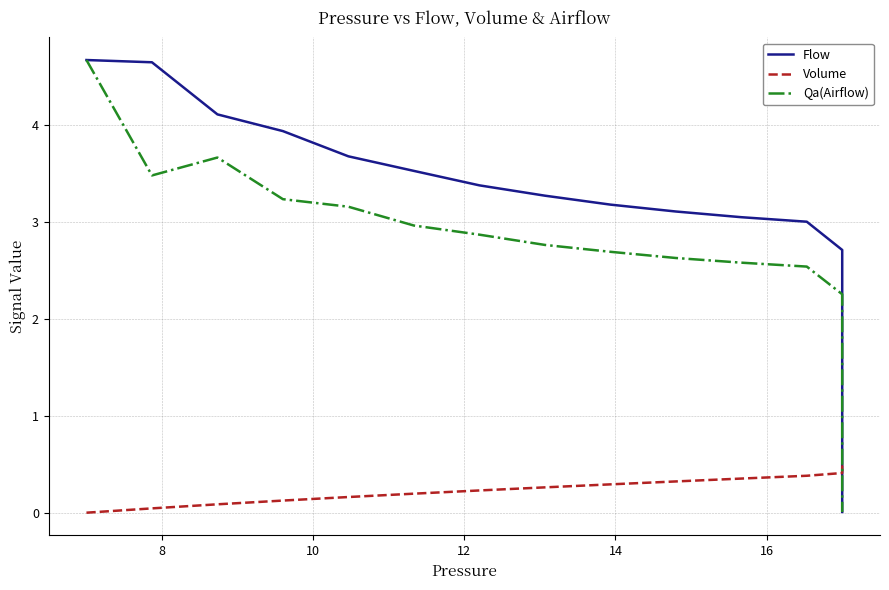

Reading right to left, list all the values displayed in this chart.

Flow: 0.0	0.0	0.0	0.0	0.0	0.0	0.0	0.0	0.0	0.1	0.1	0.1	0.1	0.1	0.2	0.2	0.2	0.3	0.4	0.5	0.6	0.7	0.9	1.1	1.4	1.7	2.2	2.7	3.0	3.0	3.1	3.2	3.3	3.4	3.5	3.7	3.9	4.1	4.6	4.7
Volume: 0.5	0.5	0.5	0.5	0.5	0.5	0.5	0.5	0.5	0.5	0.5	0.5	0.5	0.5	0.5	0.5	0.5	0.5	0.5	0.5	0.5	0.5	0.5	0.5	0.5	0.5	0.4	0.4	0.4	0.4	0.3	0.3	0.3	0.2	0.2	0.2	0.1	0.1	0.0	0.0
Qa(Airflow): 0.0	0.0	0.0	0.0	0.0	0.0	0.0	0.0	0.0	0.0	0.1	0.1	0.1	0.1	0.1	0.2	0.2	0.3	0.3	0.4	0.5	0.6	0.8	1.0	1.2	1.5	1.8	2.3	2.5	2.6	2.6	2.7	2.8	2.9	3.0	3.2	3.2	3.7	3.5	4.7